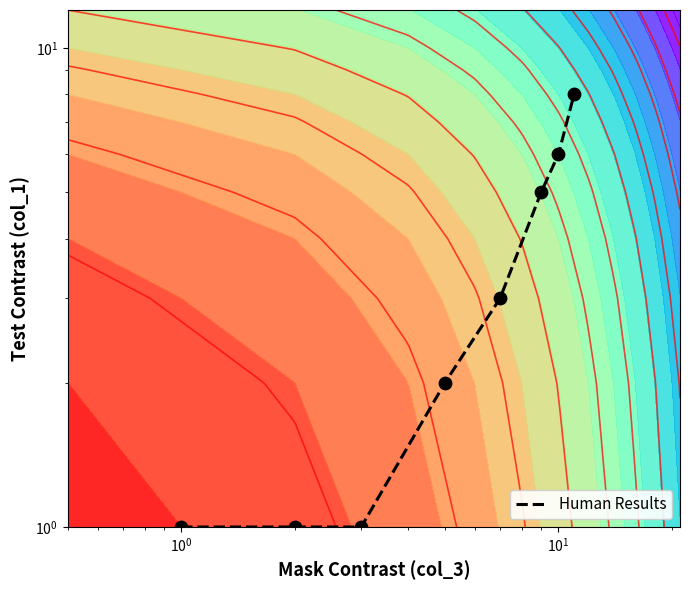

Reading left to right, what are all the values shown in this chart?

1	1	1	2	3	5	6	8